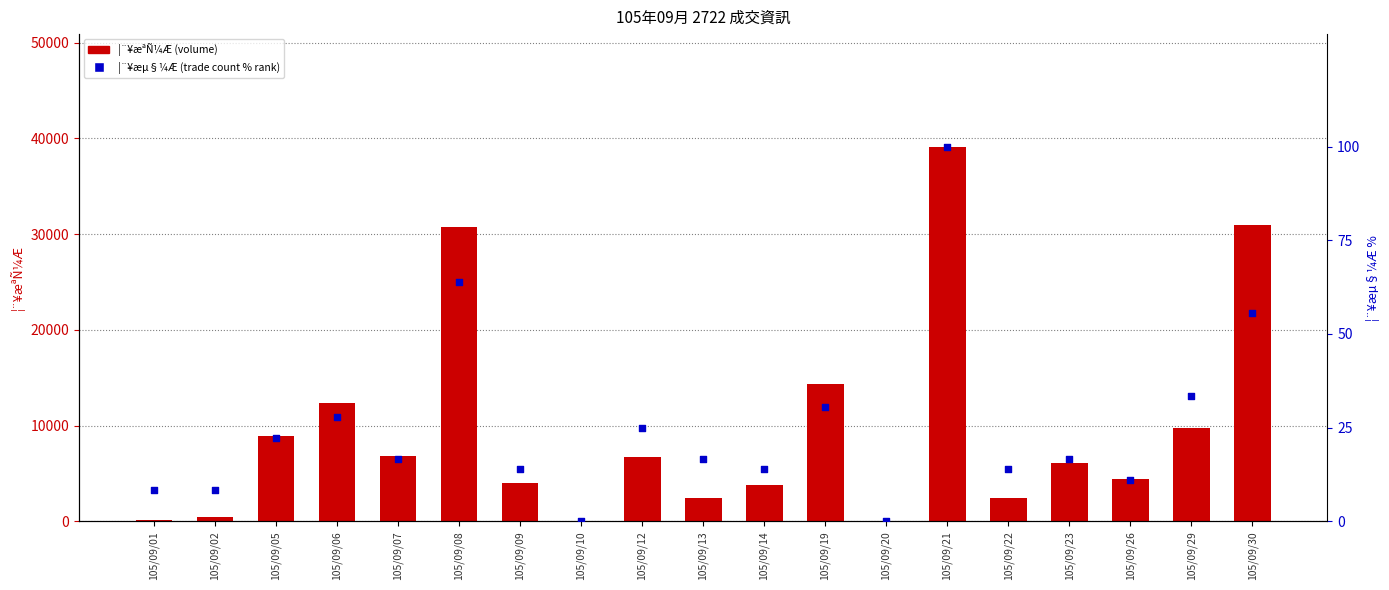

Which series has the largest total across all categories?

¦¨¥æªÑ¼Æ (Volume)